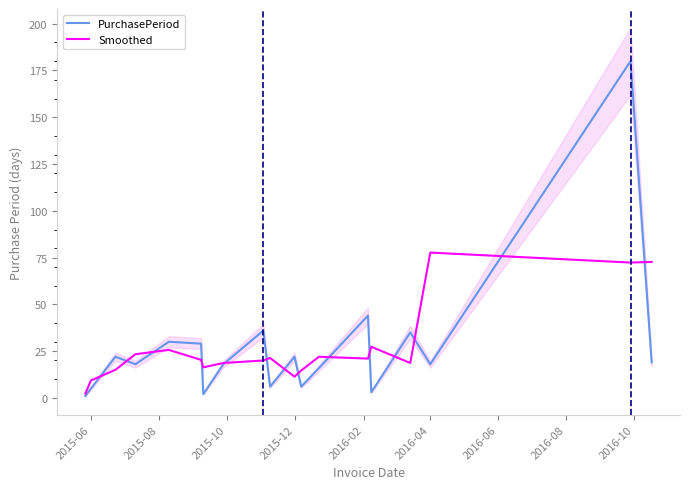

After their last crossing, which series has the higher values: Smoothed or PurchasePeriod?

Smoothed